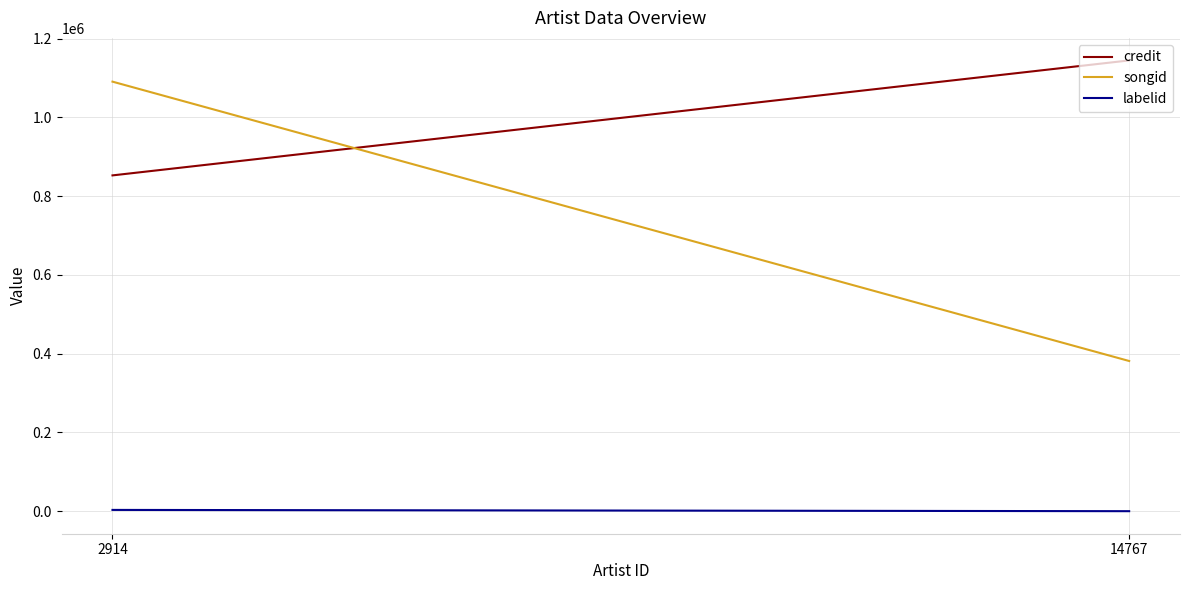

What is the greatest value displayed?

1144650